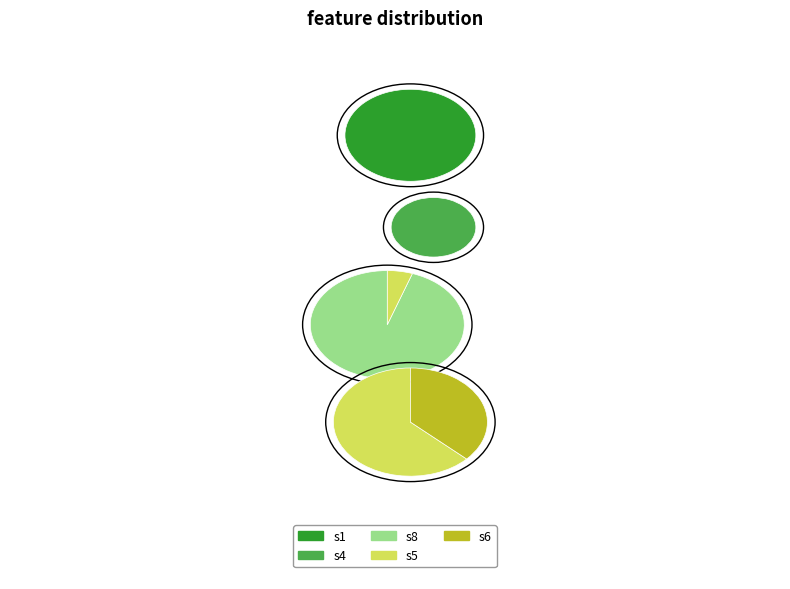

What is the total percentage of s5 and s6?

4.6%